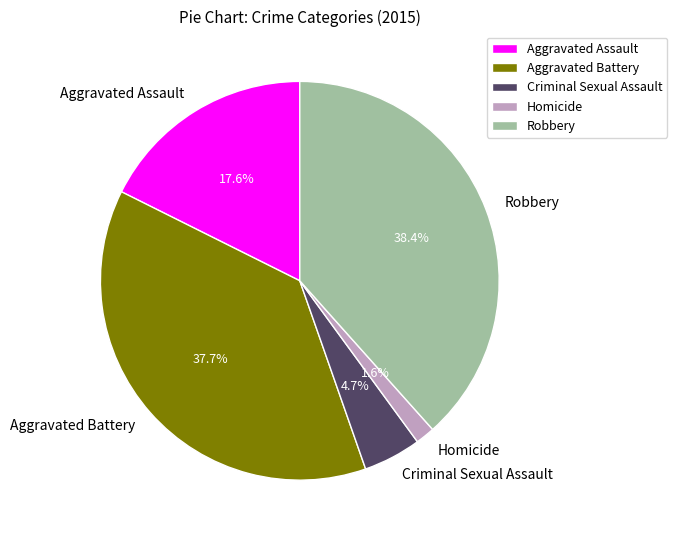

True or false: Criminal Sexual Assault accounts for 13% of the total.

False